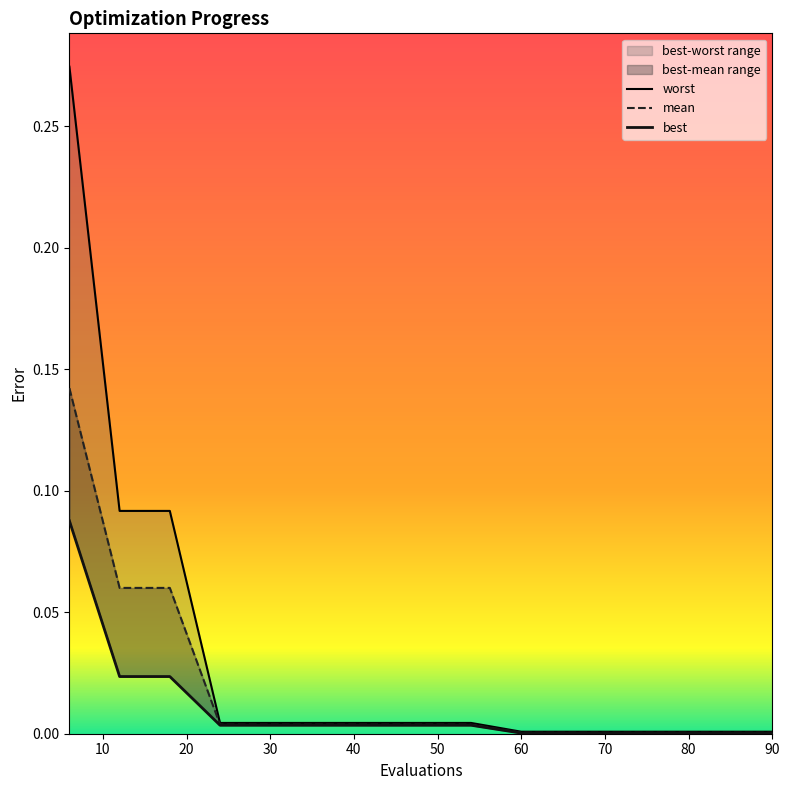

Which series has the largest total across all categories?

worst